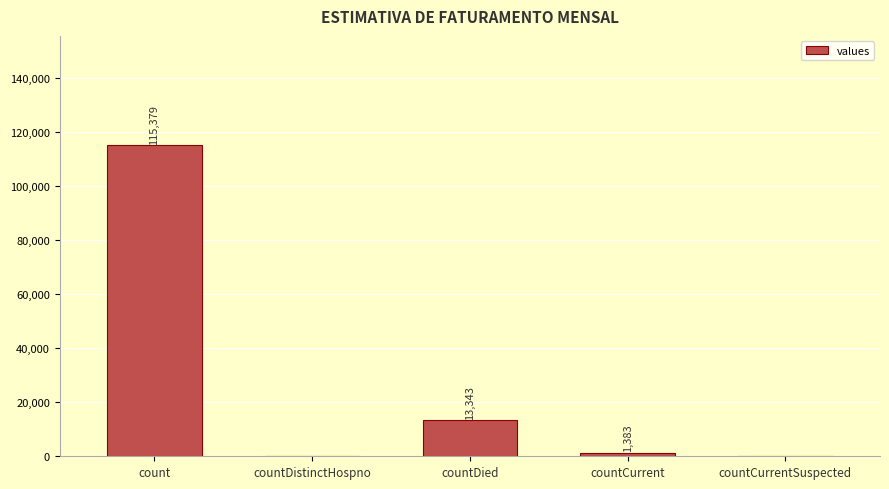

What is the sum of the values at countDied and countCurrent?

14726